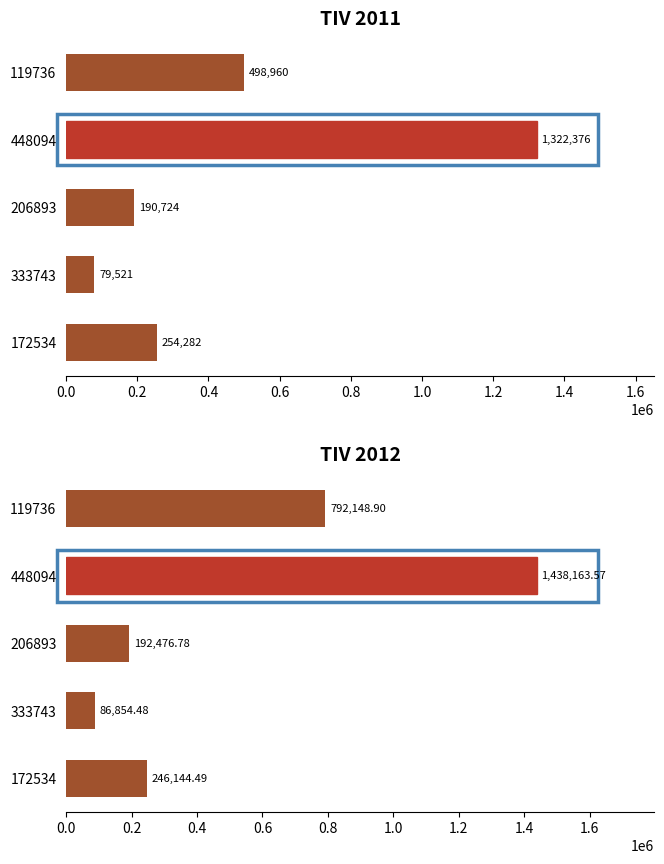

How many categories are shown in the chart?

5